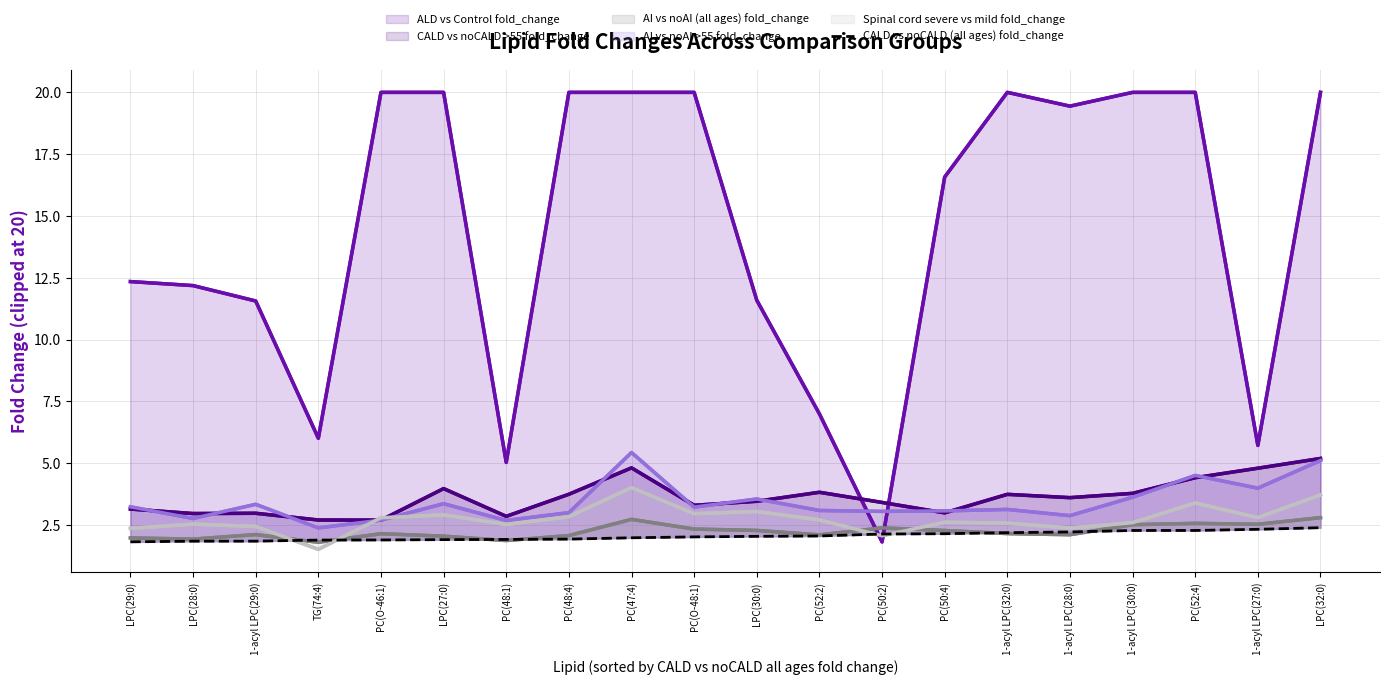

True or false: Spinal cord severe vs mild fold_change has more than 0 points higher than both neighbors.

True